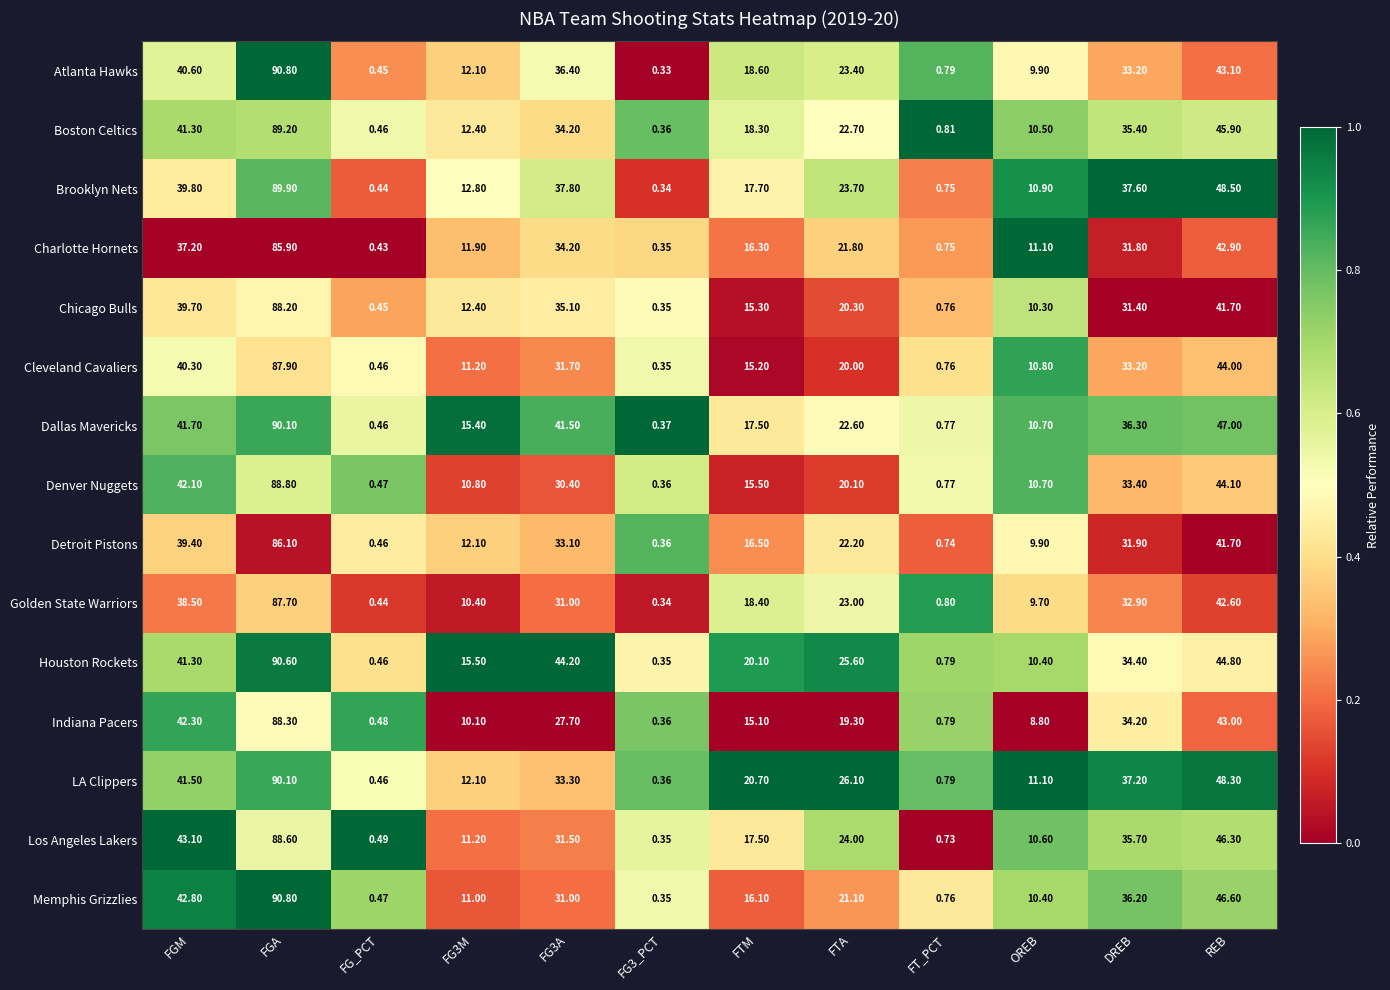

Where does the LA Clippers series first go above 26?

FGM